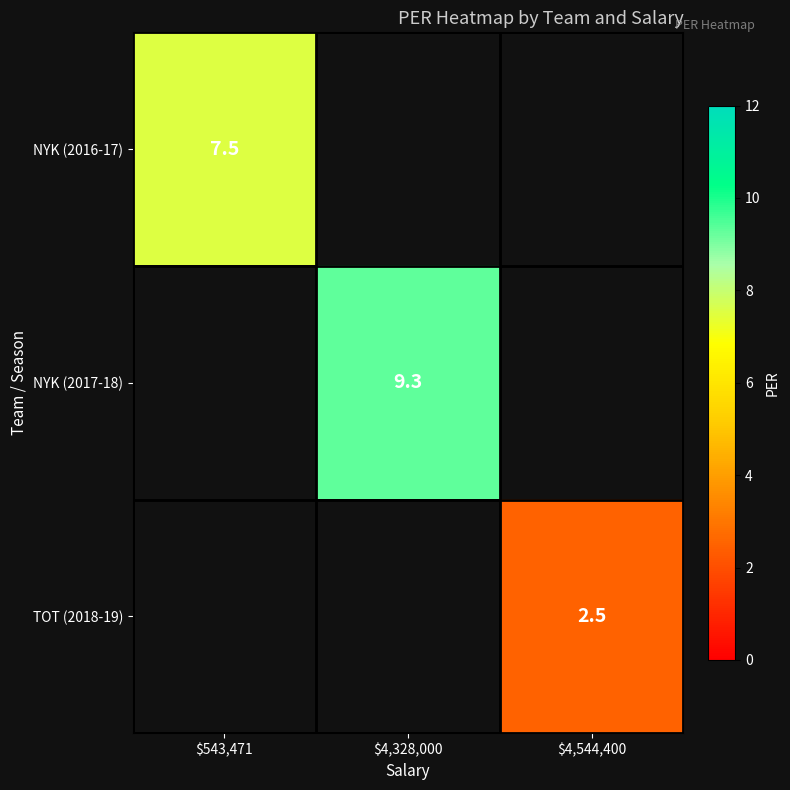

Is it true that NYK (2016-17) equals 7.5 at $543,471?

True